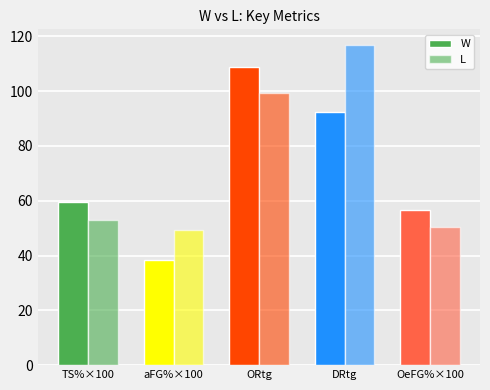

At which label does W reach its peak?

ORtg